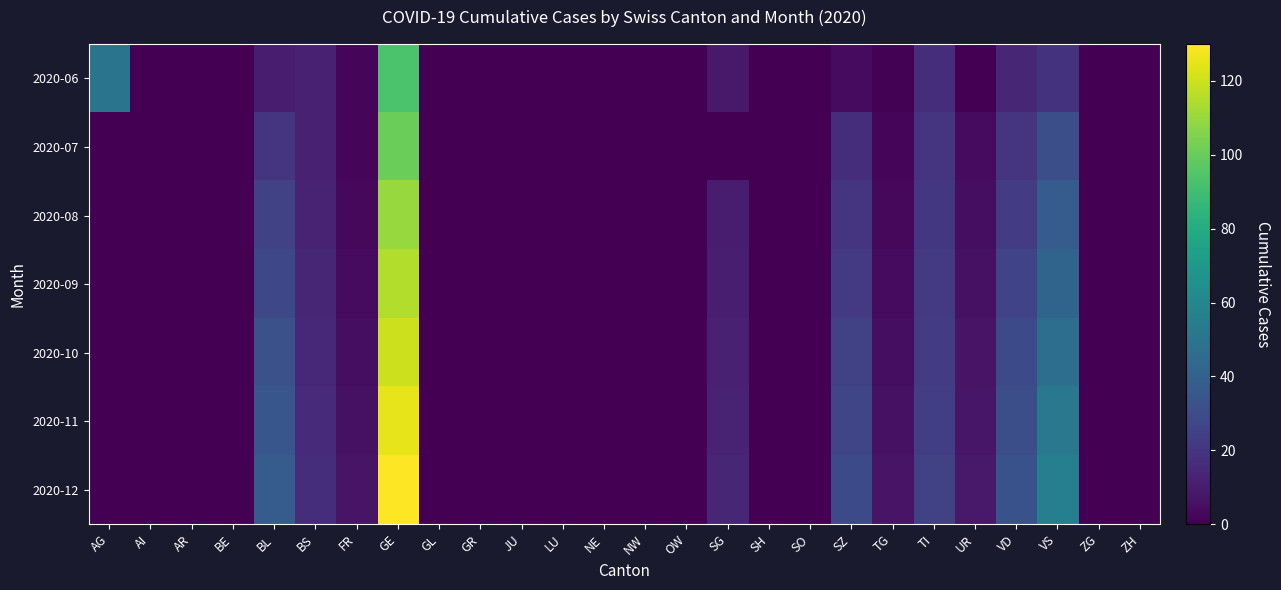

Reading left to right, what are all the values shown in this chart?

2020-06: AG=50	AI=0	AR=0	BE=0	BL=10	BS=12	FR=2	GE=93	GL=0	GR=0	JU=0	LU=0	NE=0	NW=0	OW=0	SG=9	SH=0	SO=0	SZ=4	TG=1	TI=17	UR=0	VD=14	VS=19	ZG=0	ZH=0
2020-07: AG=0	AI=0	AR=0	BE=0	BL=20	BS=12	FR=2	GE=101	GL=0	GR=0	JU=0	LU=0	NE=0	NW=0	OW=0	SG=0	SH=0	SO=0	SZ=17	TG=2	TI=20	UR=4	VD=20	VS=31	ZG=0	ZH=0
2020-08: AG=0	AI=0	AR=0	BE=0	BL=25	BS=13	FR=3	GE=110	GL=0	GR=0	JU=0	LU=0	NE=0	NW=0	OW=0	SG=10	SH=0	SO=0	SZ=20	TG=3	TI=21	UR=5	VD=23	VS=38	ZG=0	ZH=0
2020-09: AG=0	AI=0	AR=0	BE=0	BL=28	BS=14	FR=4	GE=115	GL=0	GR=0	JU=0	LU=0	NE=0	NW=0	OW=0	SG=11	SH=0	SO=0	SZ=22	TG=4	TI=22	UR=6	VD=26	VS=42	ZG=0	ZH=0
2020-10: AG=0	AI=0	AR=0	BE=0	BL=32	BS=15	FR=5	GE=120	GL=0	GR=0	JU=0	LU=0	NE=0	NW=0	OW=0	SG=12	SH=0	SO=0	SZ=25	TG=5	TI=23	UR=7	VD=29	VS=47	ZG=0	ZH=0
2020-11: AG=0	AI=0	AR=0	BE=0	BL=35	BS=16	FR=6	GE=125	GL=0	GR=0	JU=0	LU=0	NE=0	NW=0	OW=0	SG=13	SH=0	SO=0	SZ=27	TG=6	TI=24	UR=8	VD=31	VS=52	ZG=0	ZH=0
2020-12: AG=0	AI=0	AR=0	BE=0	BL=38	BS=17	FR=7	GE=130	GL=0	GR=0	JU=0	LU=0	NE=0	NW=0	OW=0	SG=14	SH=0	SO=0	SZ=29	TG=7	TI=25	UR=9	VD=33	VS=56	ZG=0	ZH=0